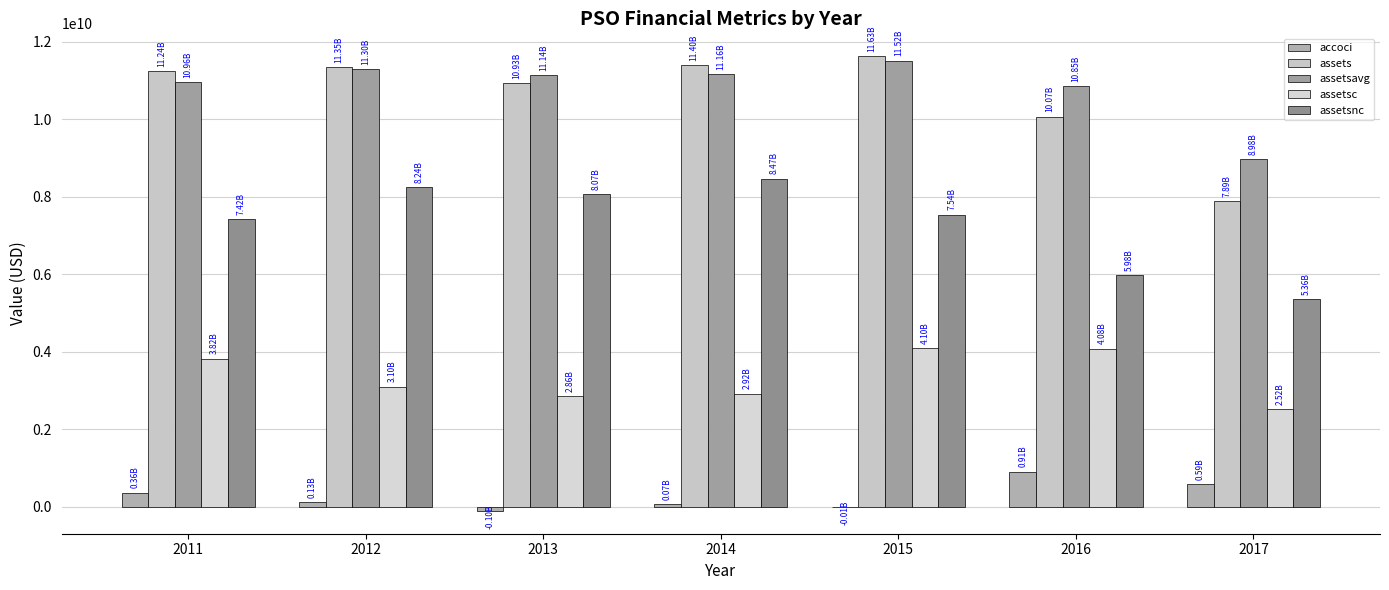

Are the bars grouped side by side (vs. stacked)?

Yes